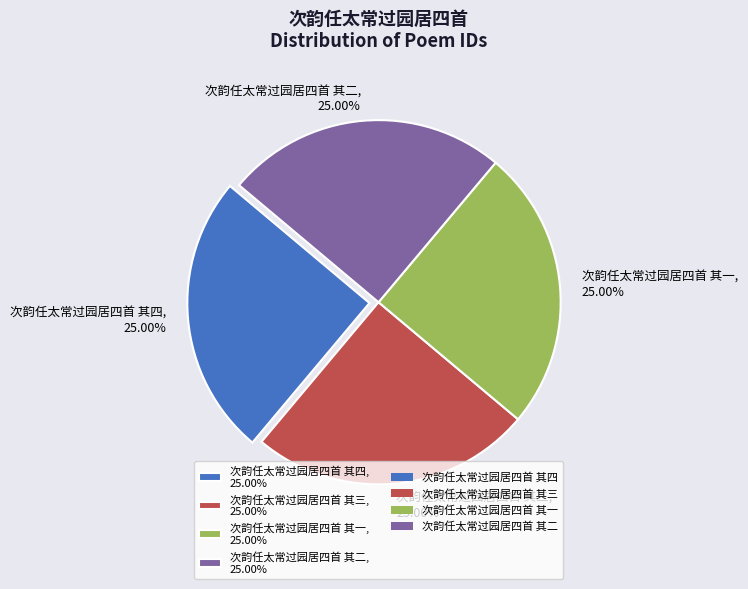

Is it true that 次韵任太常过园居四首 其四 is 25% of the pie?

True